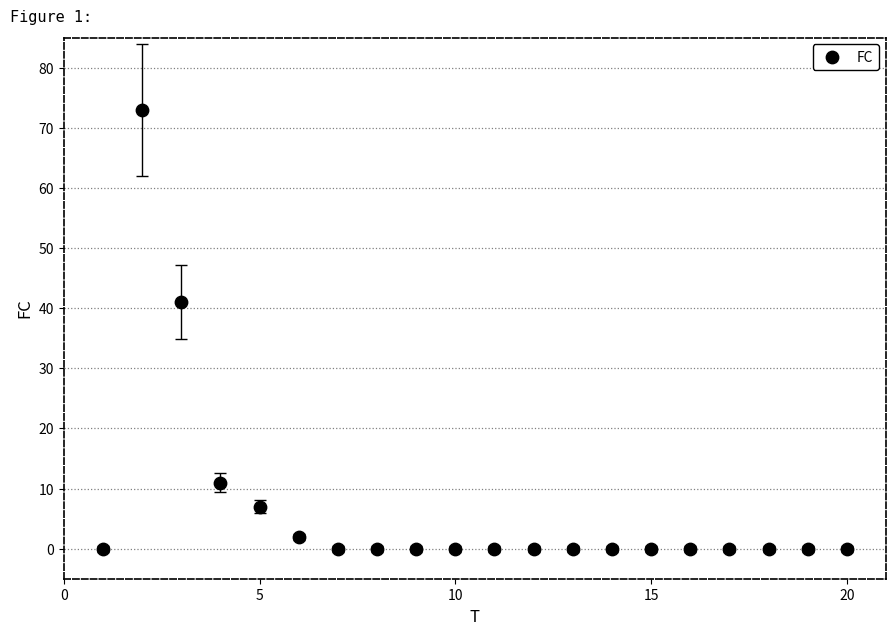

What Y value in the scatter plot is closest to 36?

41